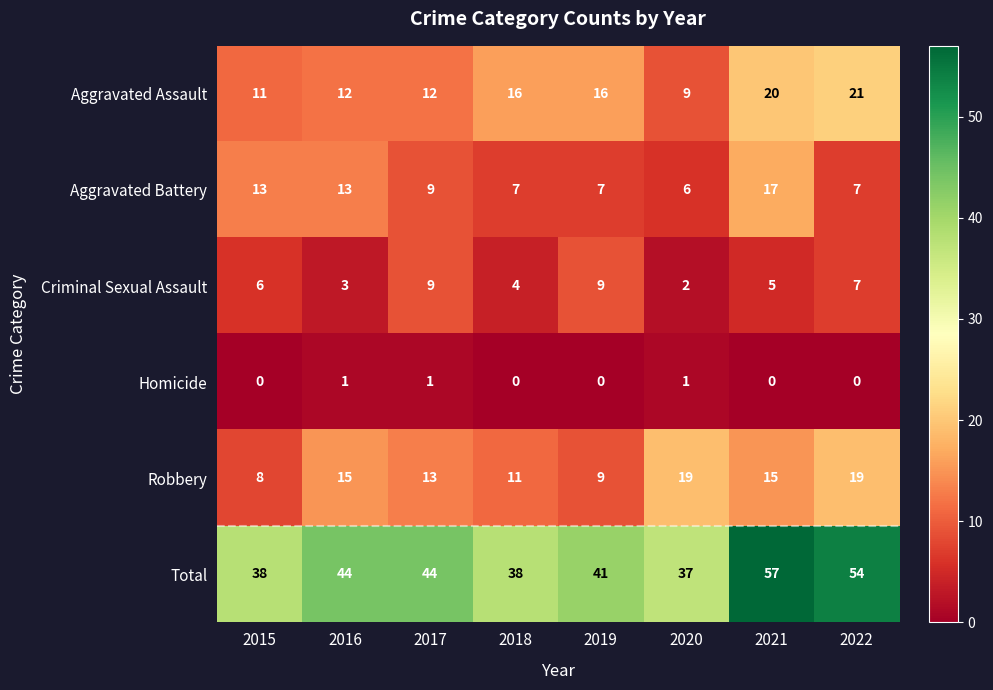

What is the difference between the maximum and minimum values in the Robbery series?

11